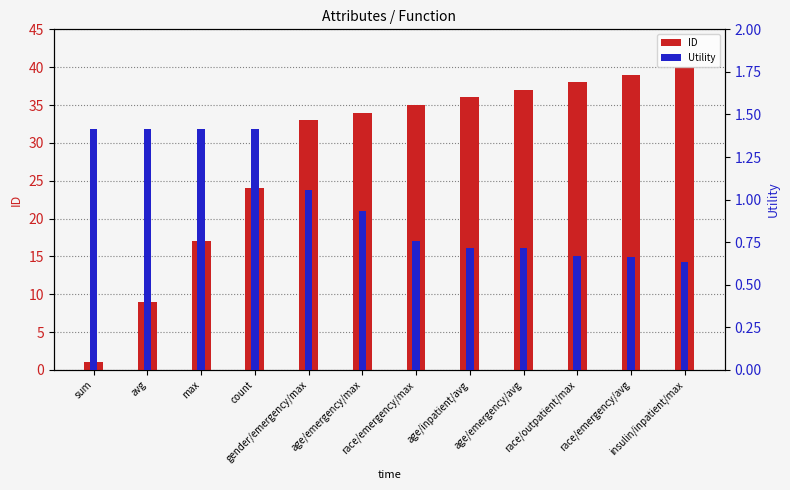

Is it true that ID equals 11.1 at gender/emergency/max?

False